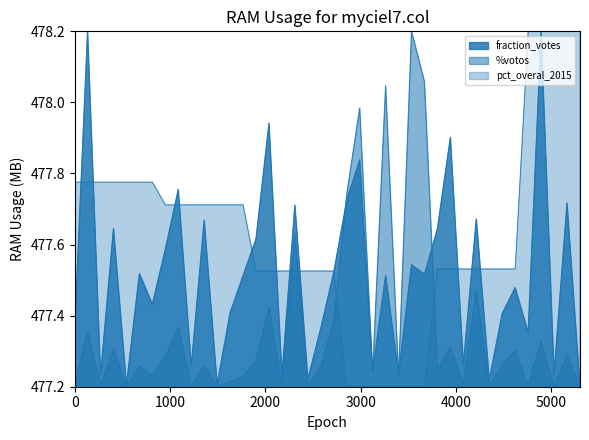

What is the difference between the fraction_votes values at 5009 and 5007?

0.2